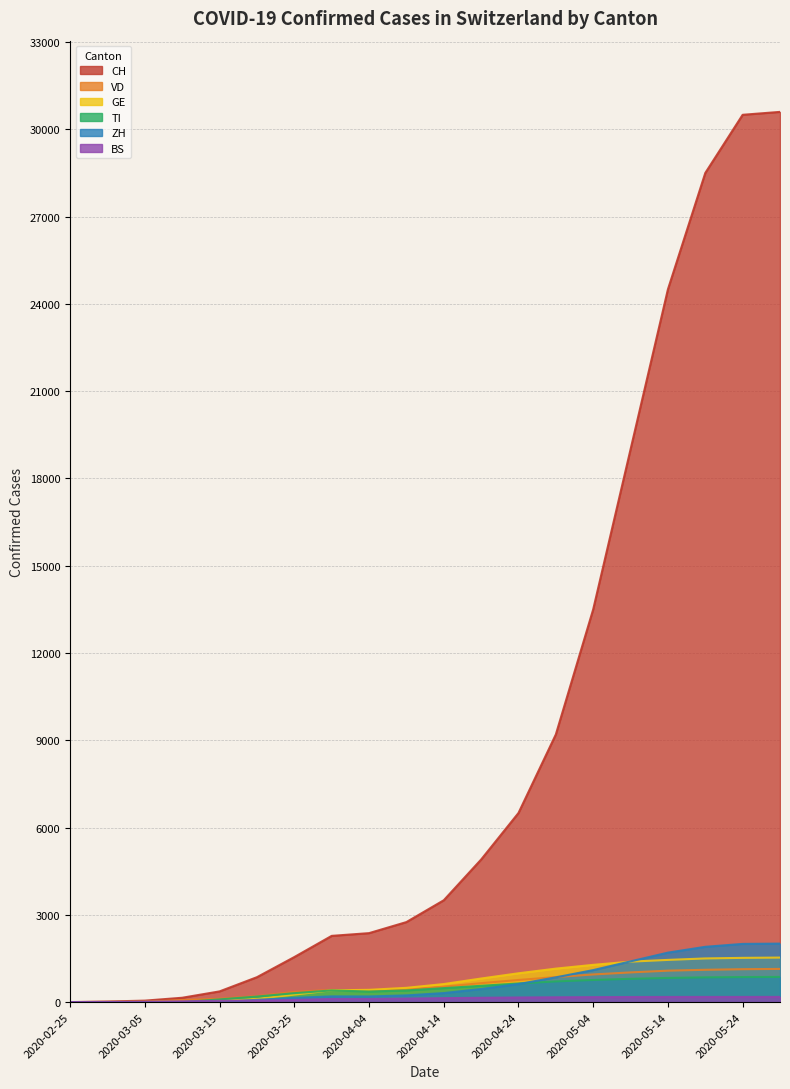

Which has a higher value, 2020-03-20 or 2020-03-05?

2020-03-20